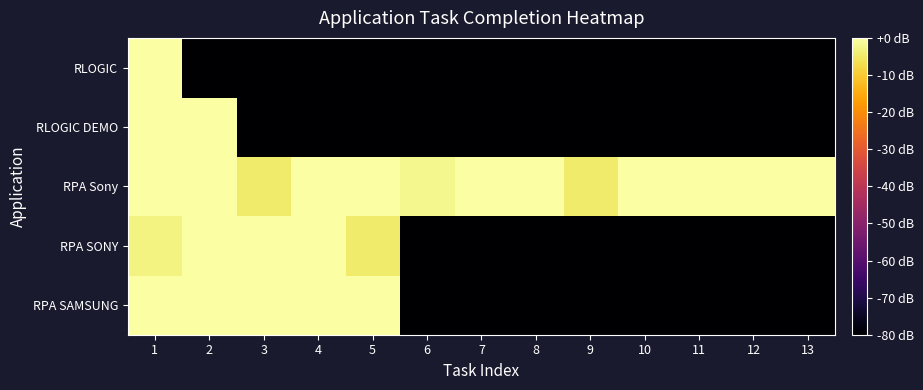

At which category is the sum across all series the highest?

1